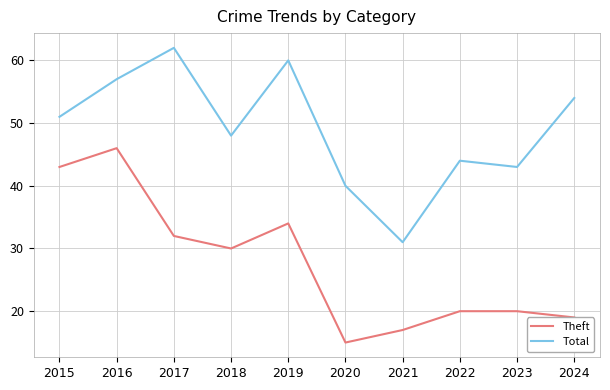

Reading left to right, list all the values displayed in this chart.

Theft: 43	46	32	30	34	15	17	20	20	19
Total: 51	57	62	48	60	40	31	44	43	54